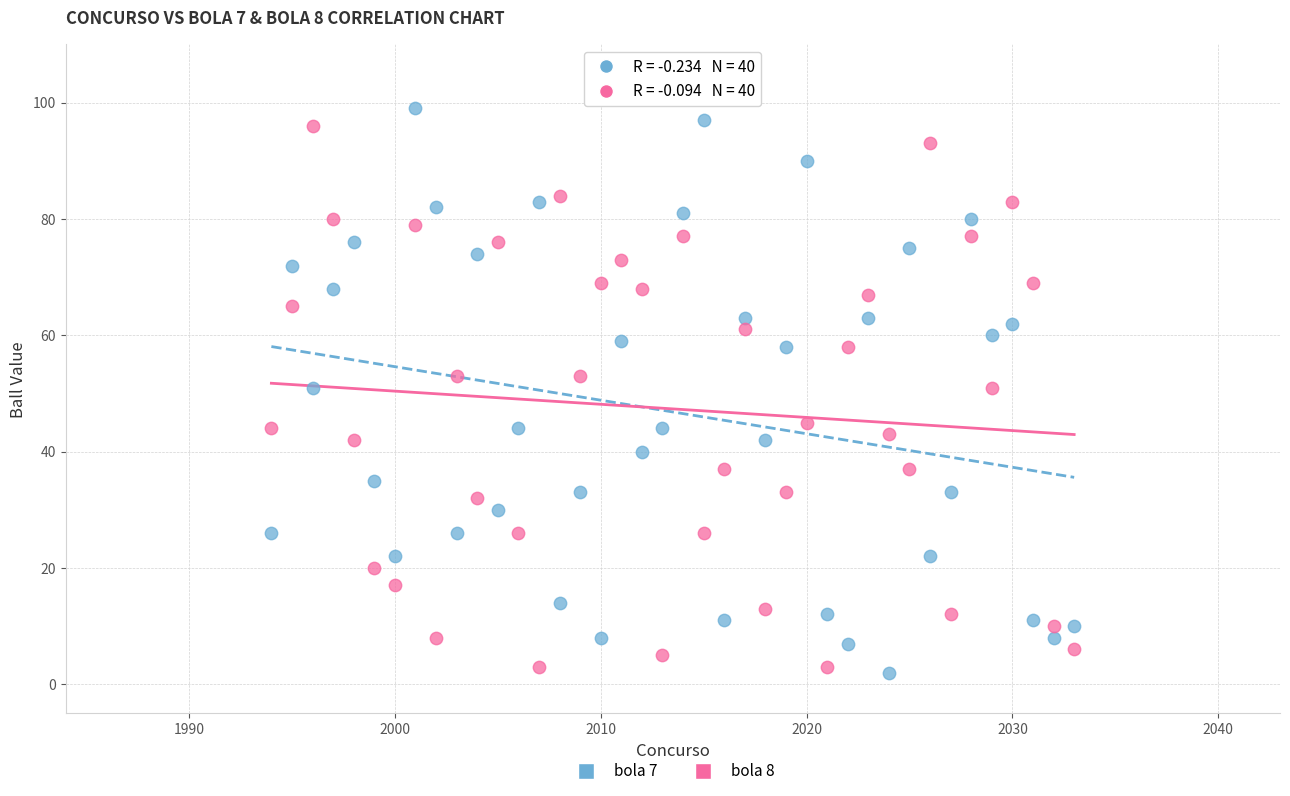

Which series reaches the minimum Y coordinate?

bola 7